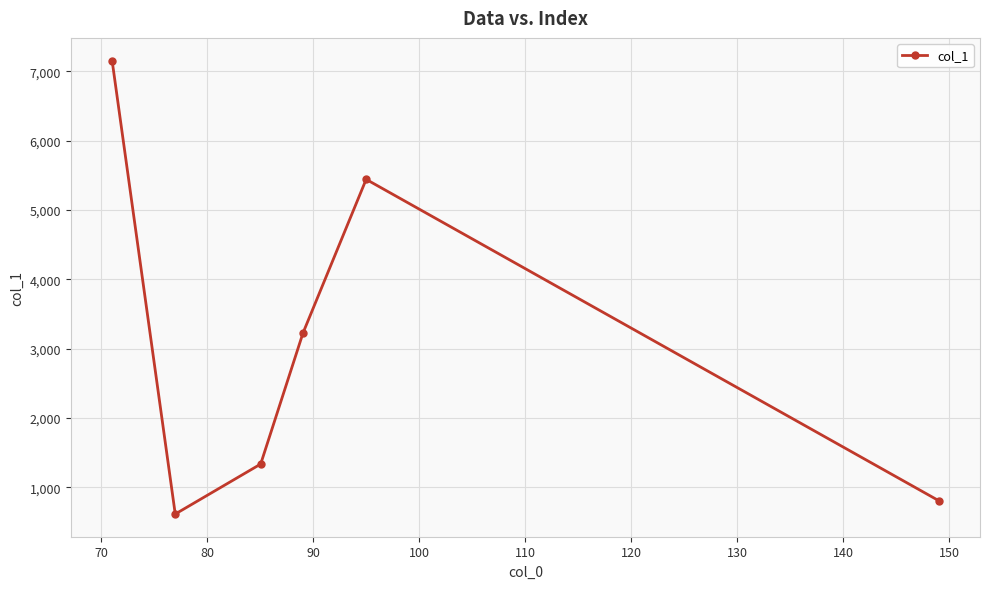

Reading left to right, transcribe all the data shown in this chart.

7156.3	612.1	1333.5	3225.5	5442.0	805.7